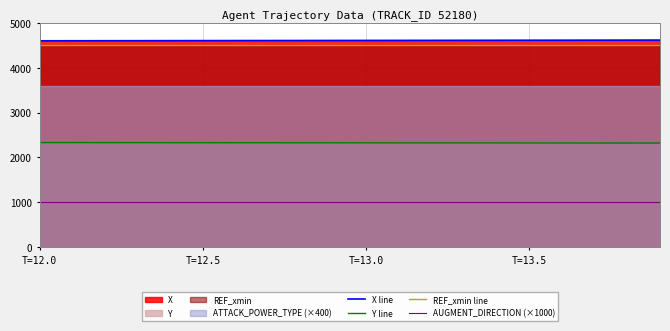

The value of REF_xmin line at T=13.0 is 4510.0. True or false?

True